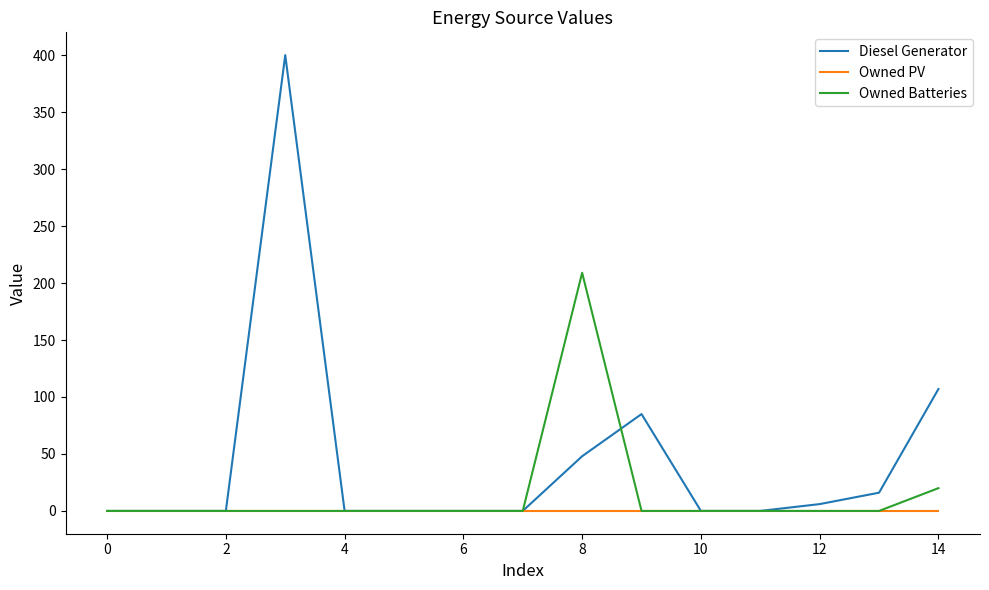

What is the maximum value for Diesel Generator?

400